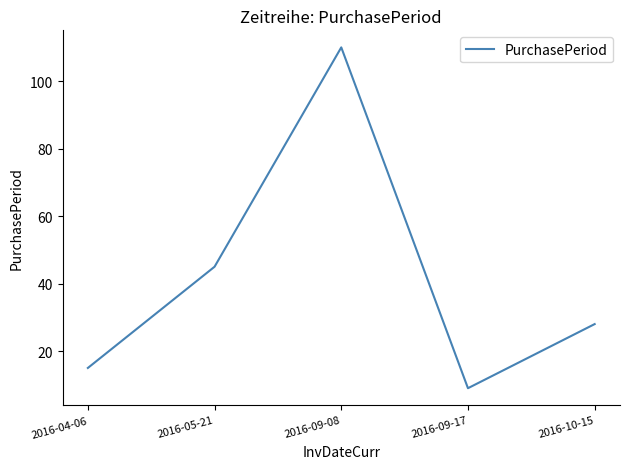

List the labels in order of value, smallest first.

2016-09-17, 2016-04-06, 2016-10-15, 2016-05-21, 2016-09-08